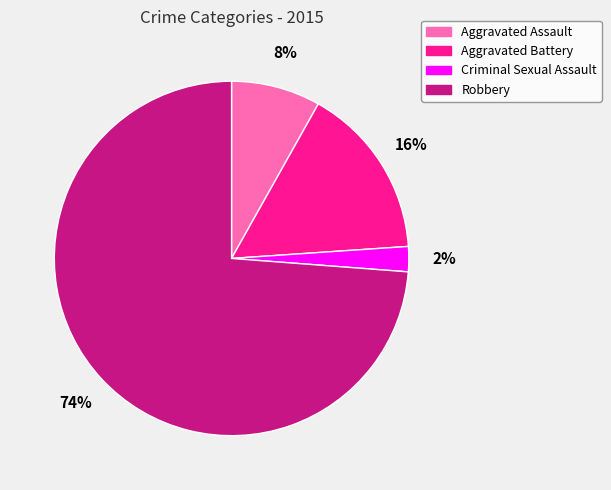

Count the number of slices in the pie.

4